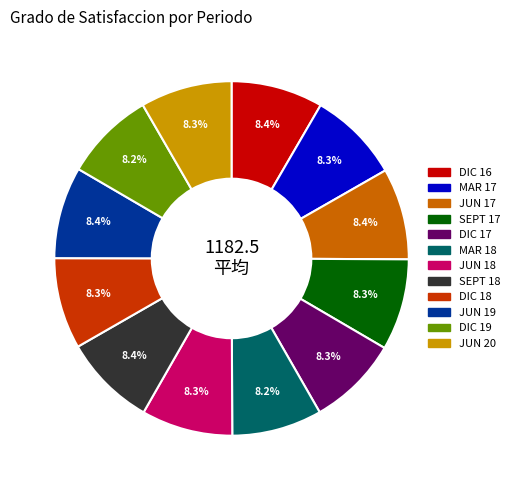

How much of the chart is everything except SEPT 18?

91.6%